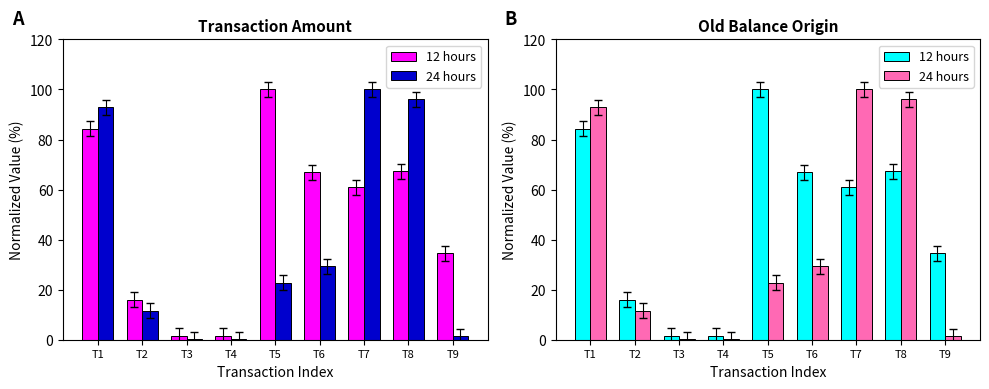

Rank the categories by 12 hours value from lowest to highest.

T3, T4, T2, T9, T7, T6, T8, T1, T5